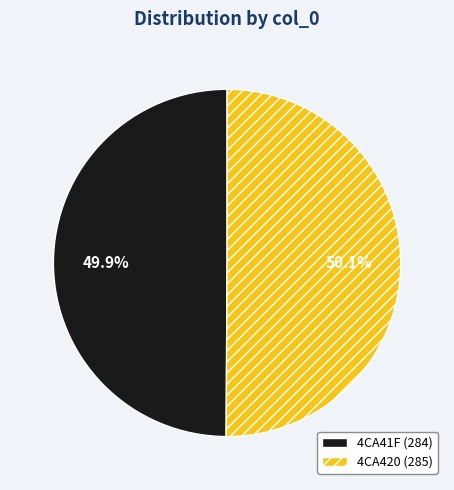

What is the ratio of the value at 4CA41F to the value at 4CA420?

1.0